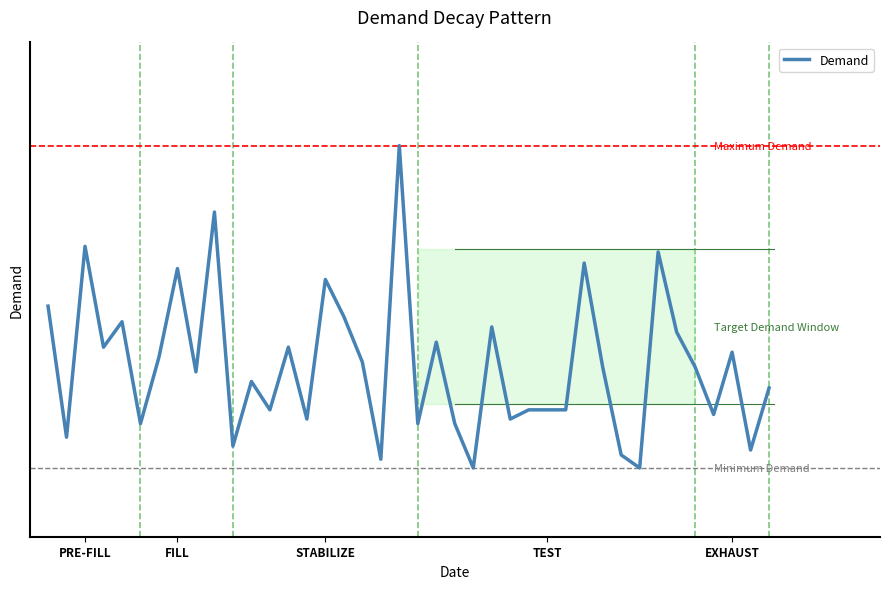

Does the chart display data point markers on the line(s)?

No